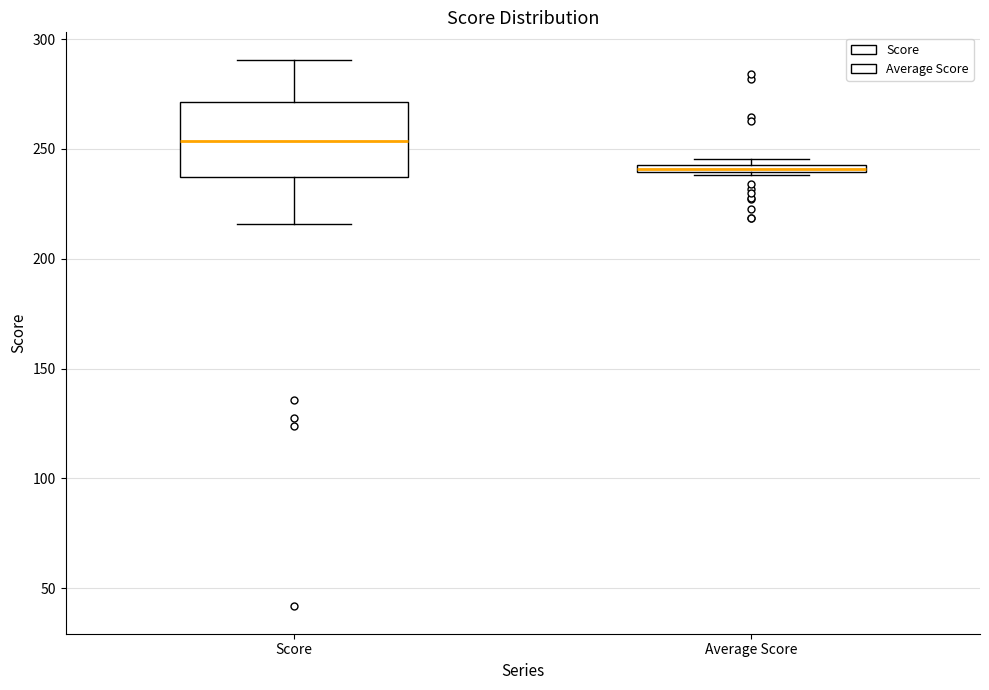

Where does the median line of the box for Score sit on the y-axis? The values are not printed on the chart, so give them approximately, as read against the axis.

255